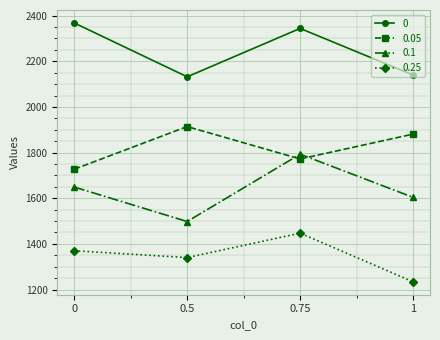

Rank the categories by 0.05 value from lowest to highest.

0, 0.75, 1, 0.5